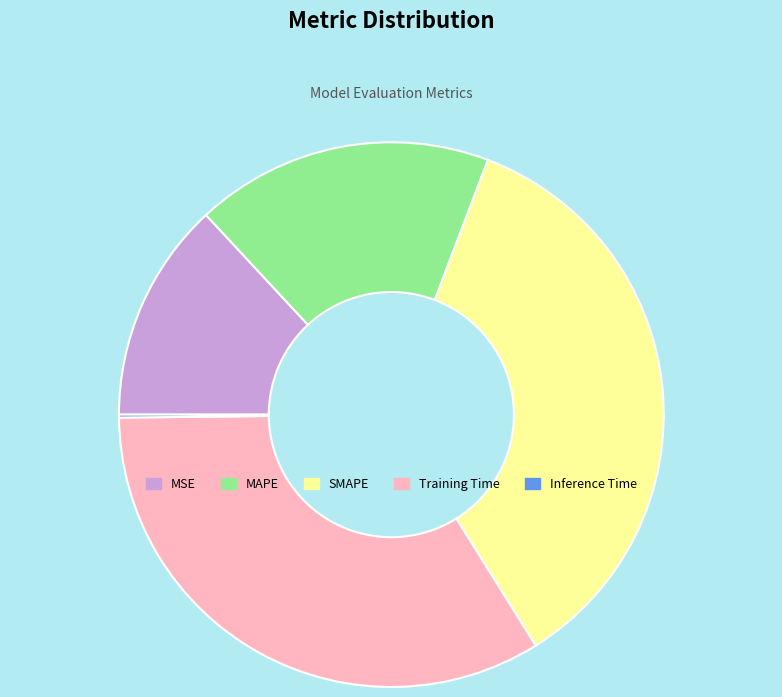

Approximately how many times larger is the value at Training Time compared to SMAPE?

1.0